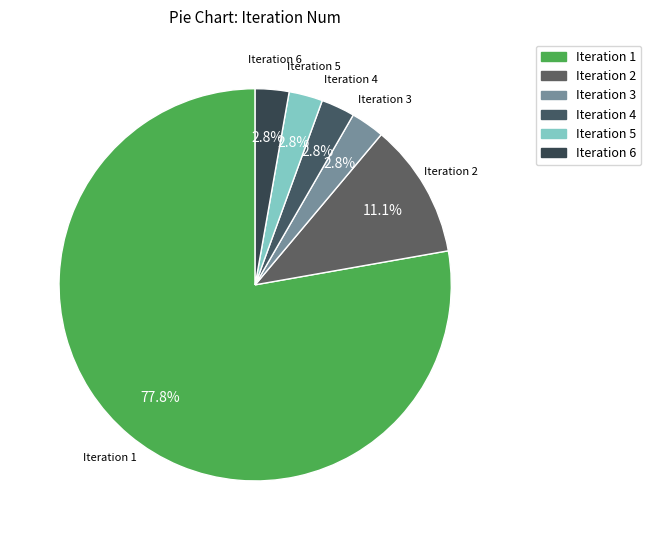

How many segments does this pie chart have?

6